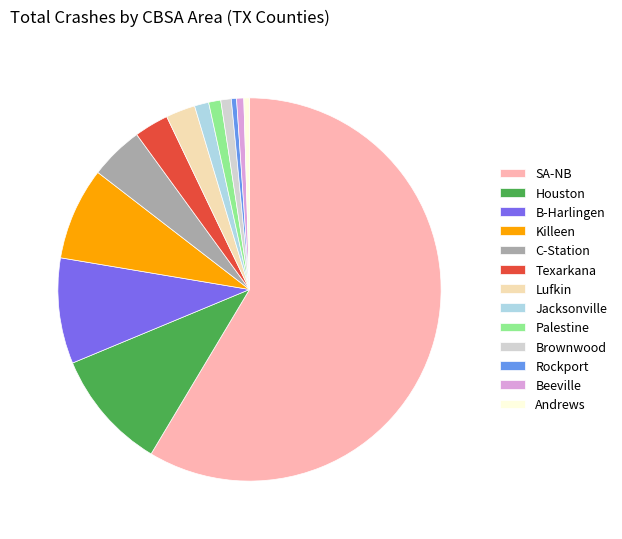

Which slice is the largest?

SA-NB